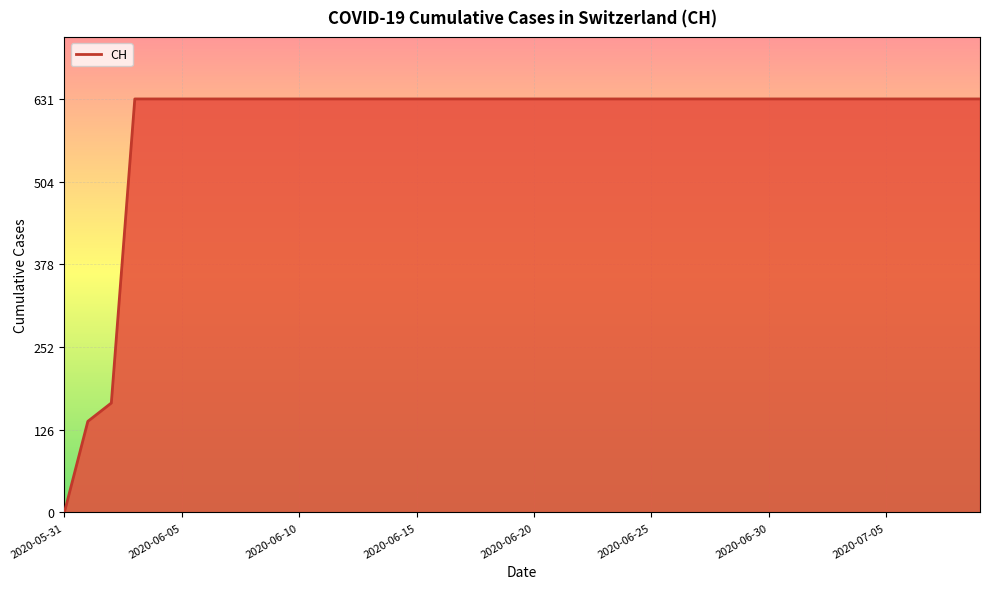

What is the maximum value shown in the chart?

631